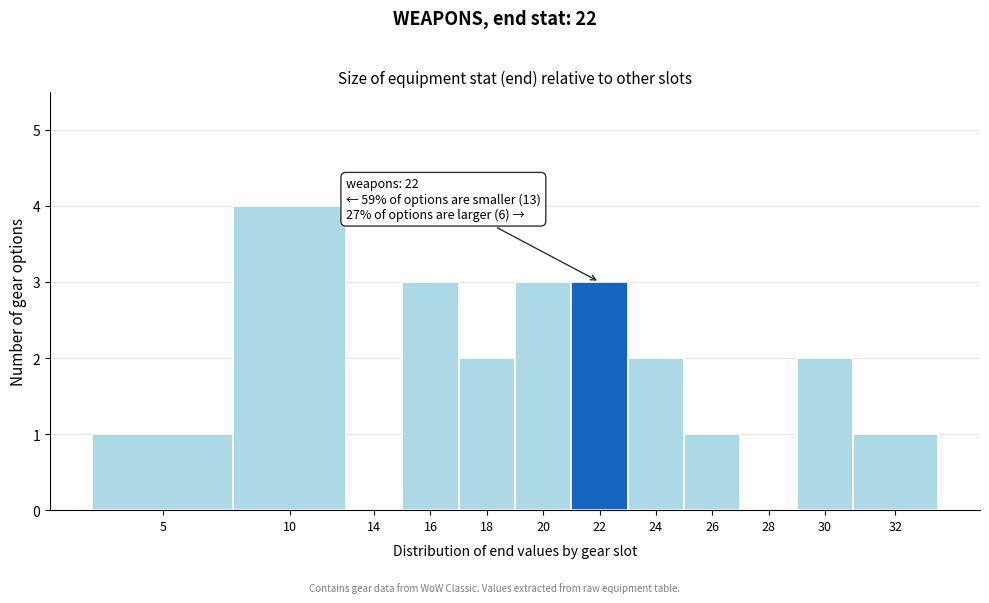

Reading left to right, transcribe all the data shown in this chart.

5=1	10=4	14=0	16=3	18=2	20=3	22=3	24=2	26=1	28=0	30=2	32=1